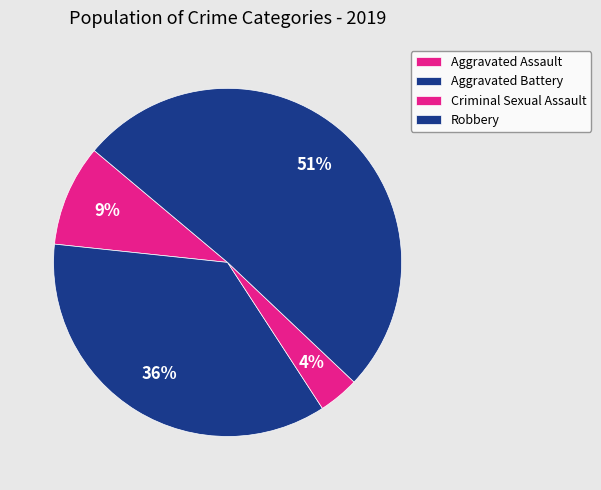

What is the majority slice?

Robbery